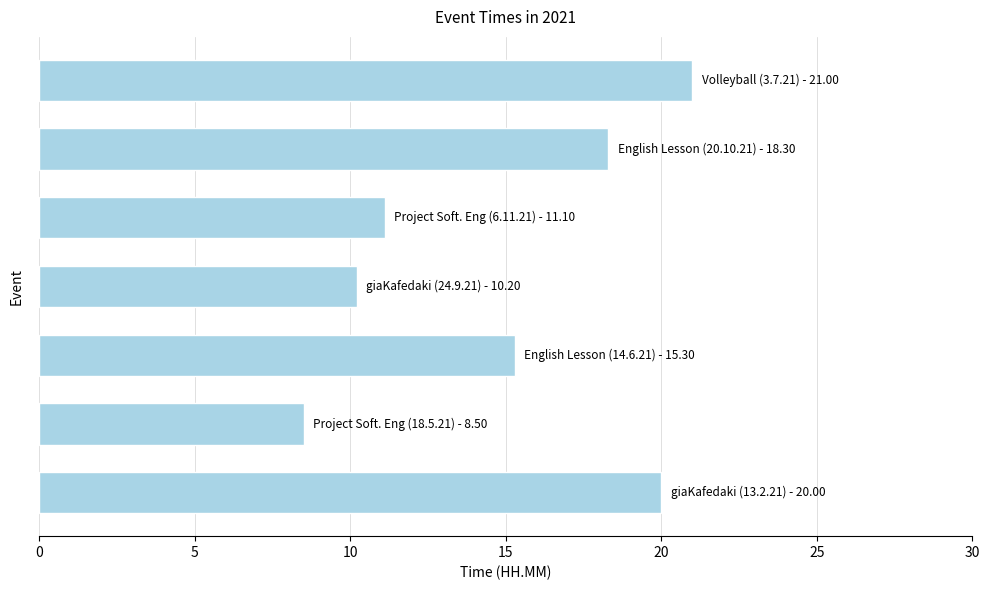

What is the smallest value displayed?

8.5